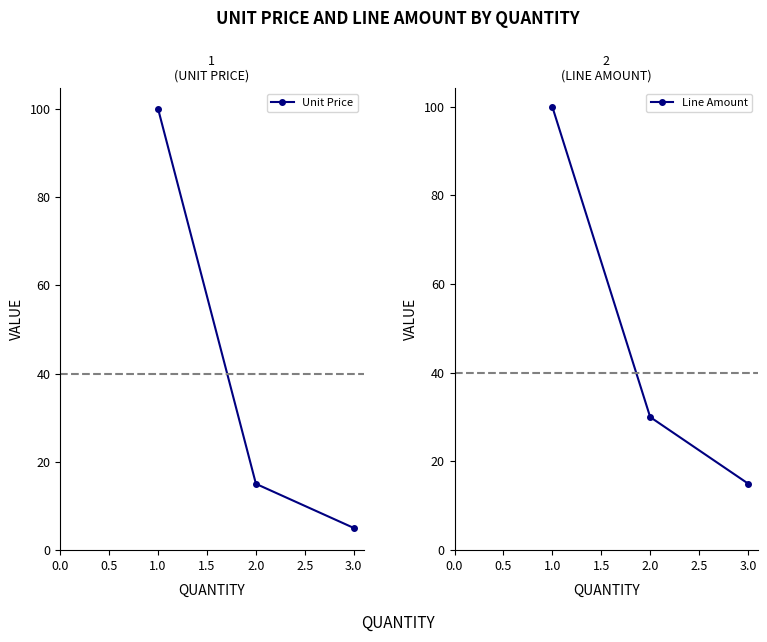

Read the Line Amount value at 2.0.

30